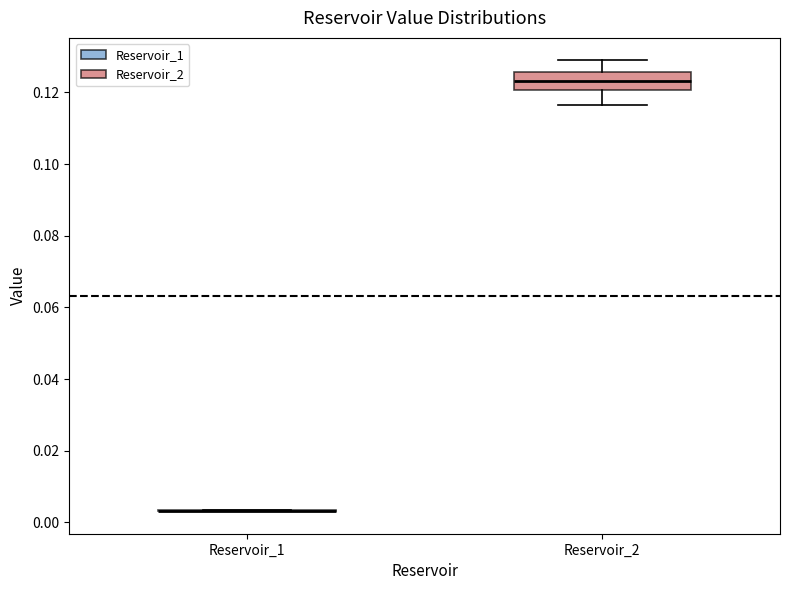

Where is the upper edge of the box for Reservoir_2 on the y-axis? The values are not printed on the chart, so give them approximately, as read against the axis.

0.126